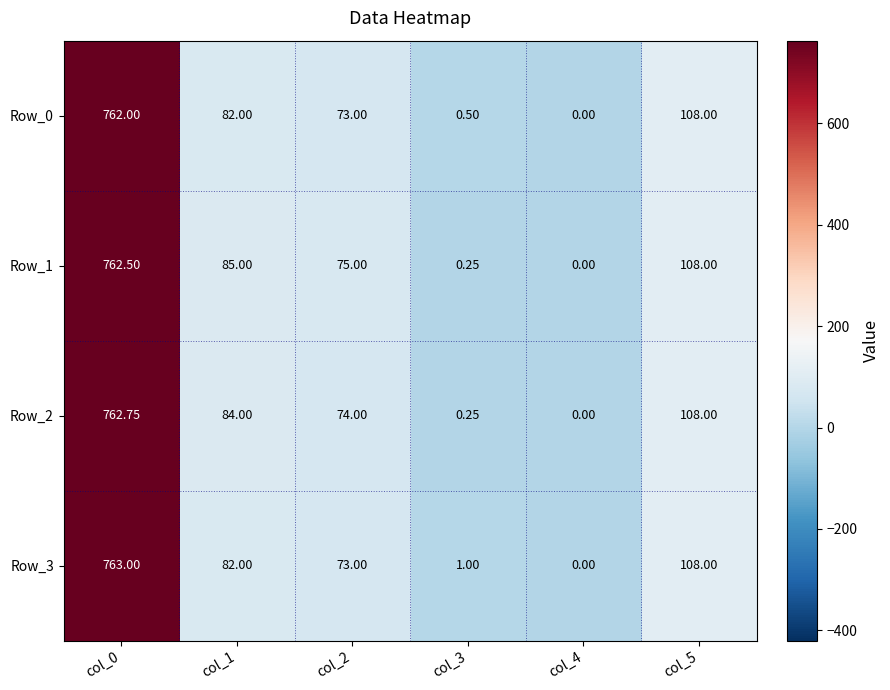

What is the difference between the highest and lowest values at col_0?

1.0